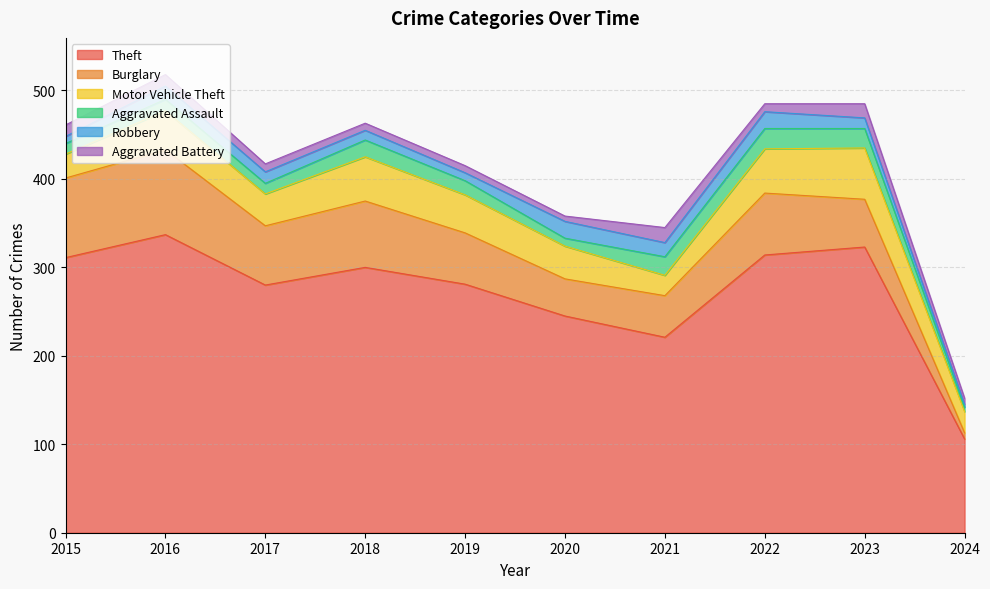

Is the value of Theft at 2016 greater than the value of Motor Vehicle Theft at 2018?

Yes